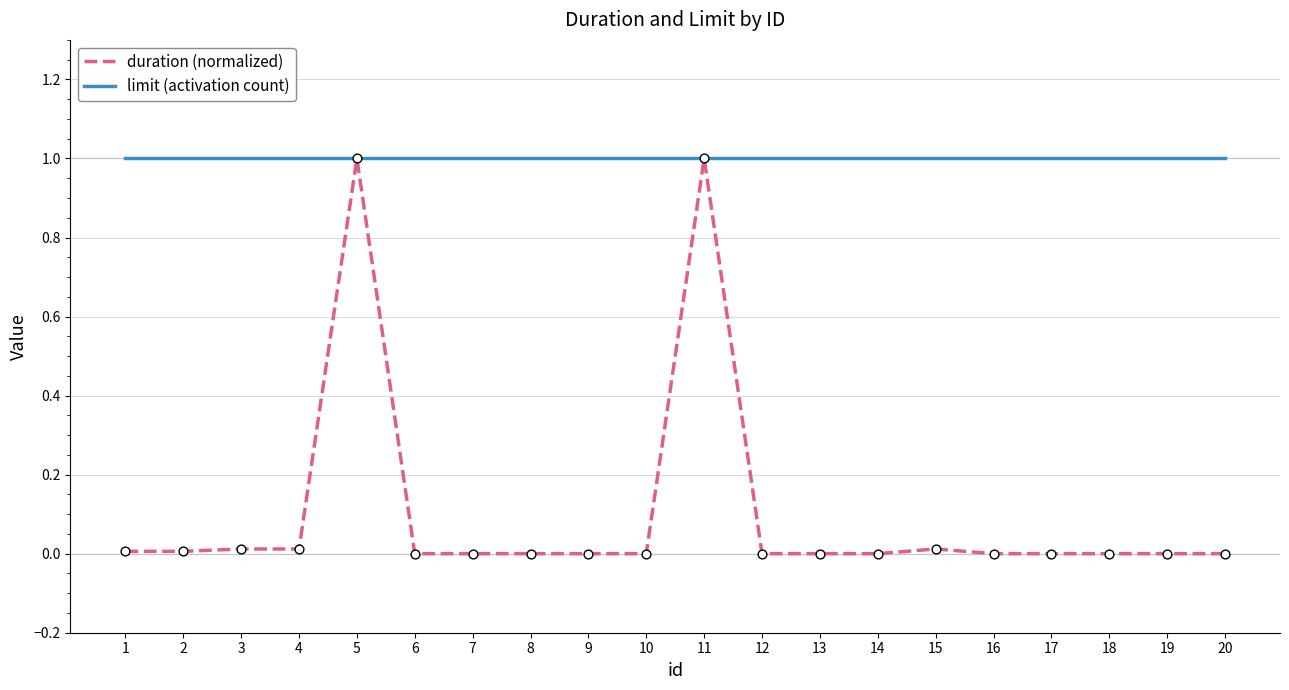

What is the total value across all series at 12?

1.0